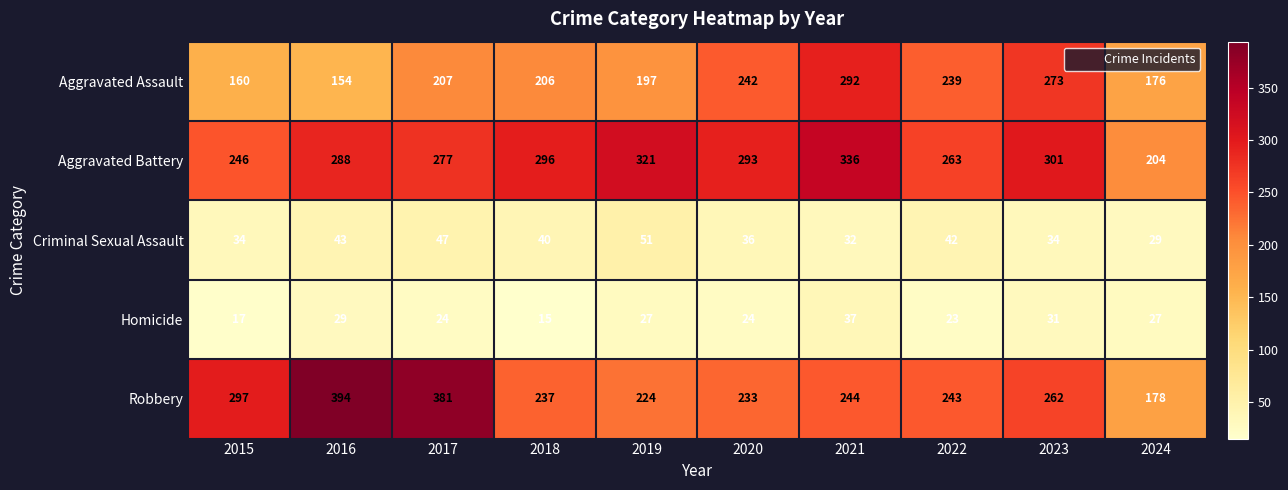

Read the Criminal Sexual Assault value at 2018.

40